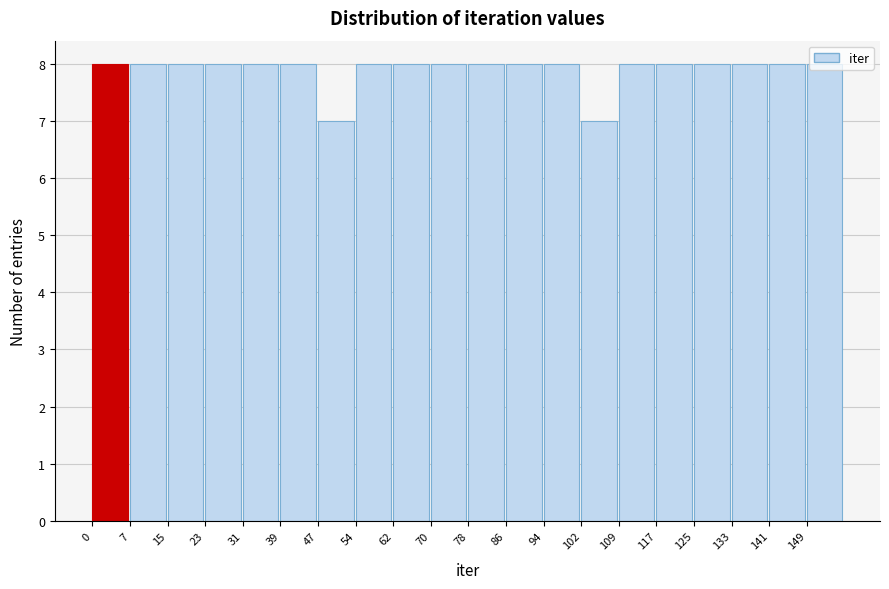

Reading left to right, transcribe this chart: for each bar, give the range it covers on the x-axis and its height. Neither the bar edges nor the heights are printed on the chart, so give them approximately, as read against the axes.

0 to 8: 8
8 to 16: 8
16 to 24: 8
24 to 31: 8
31 to 39: 8
39 to 47: 8
47 to 55: 7
55 to 63: 8
63 to 71: 8
71 to 79: 8
79 to 86: 8
86 to 94: 8
94 to 102: 8
102 to 110: 7
110 to 118: 8
118 to 126: 8
126 to 133: 8
133 to 141: 8
141 to 149: 8
149 to 157: 8